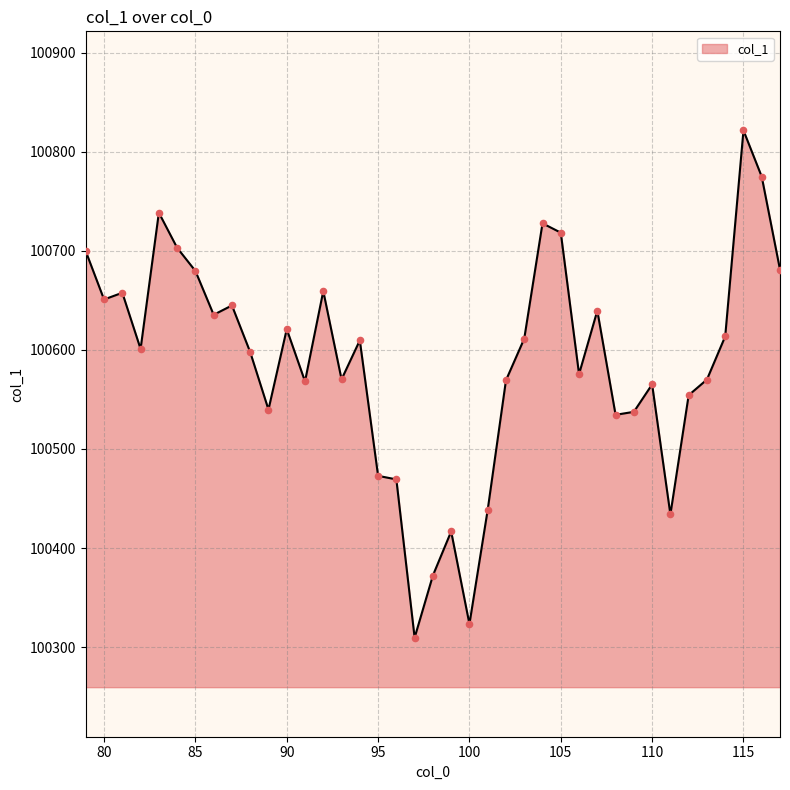

What is the greatest value displayed?

100821.6